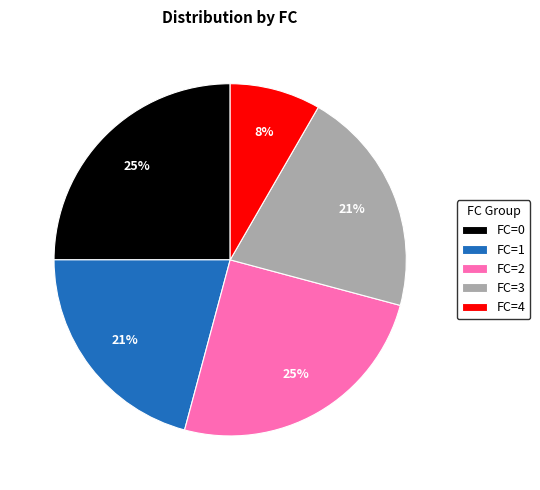

Count the number of slices in the pie.

5